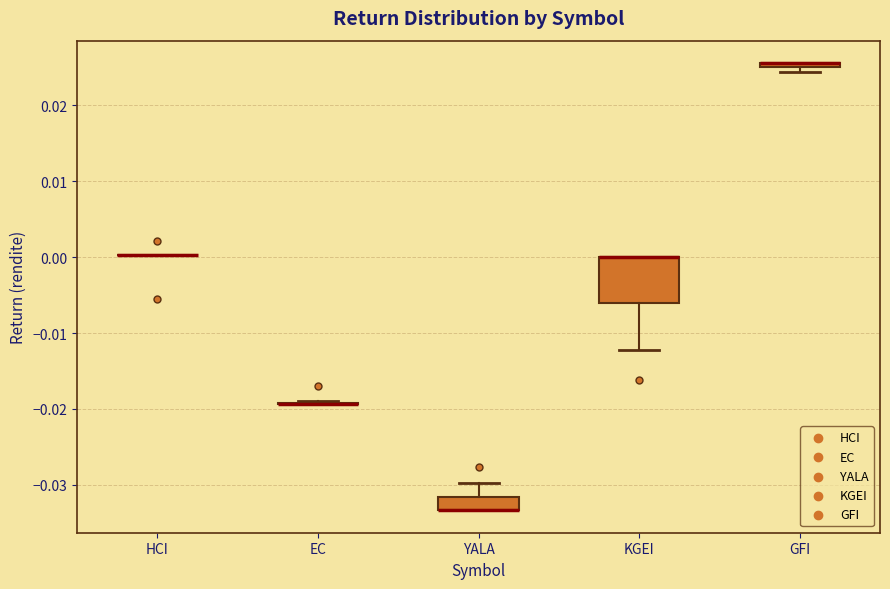

Comparing the boxes themselves (not the whiskers), which one is the tallest?

KGEI